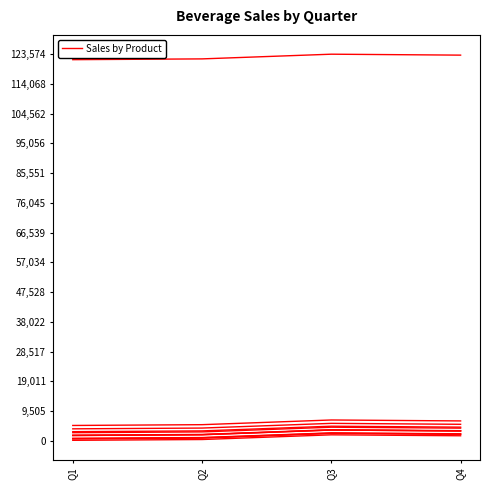

Does the chart have visible grid lines?

No